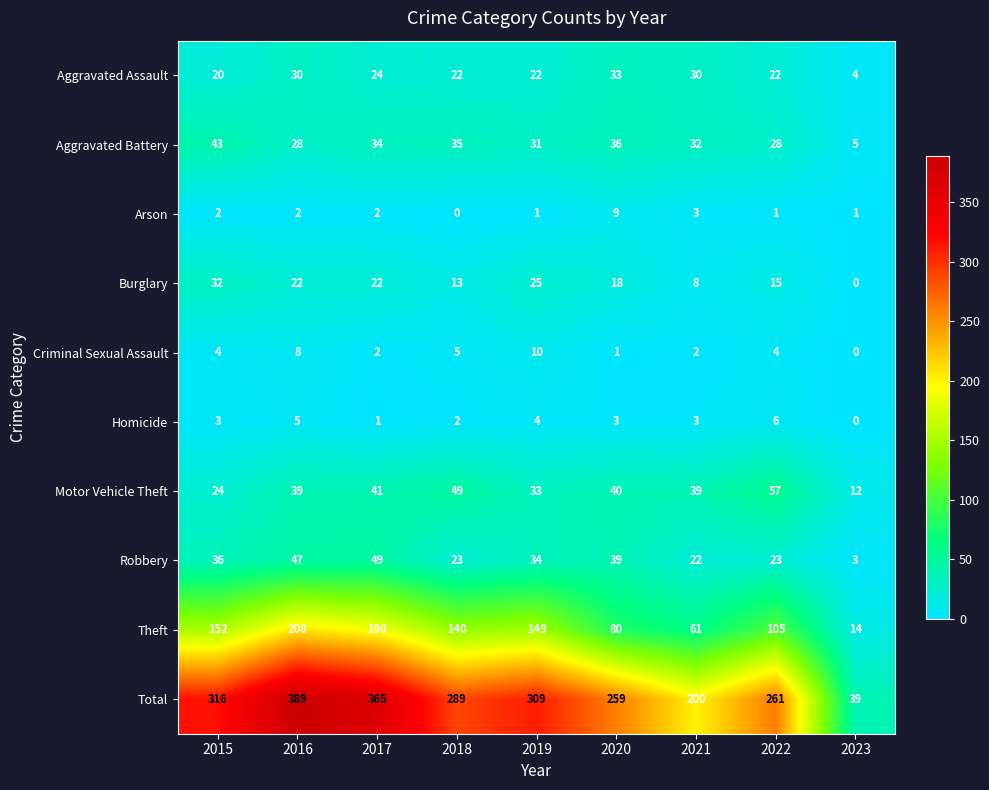

List the labels in order of Total value, largest first.

2016, 2017, 2015, 2019, 2018, 2022, 2020, 2021, 2023